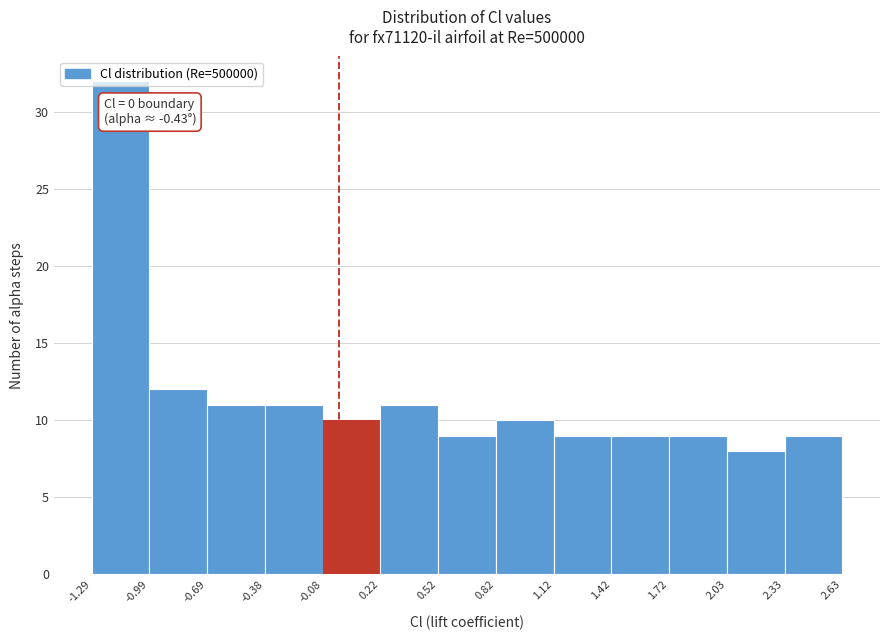

Which range on the x-axis has the tallest bar?

-1.29 to -0.99